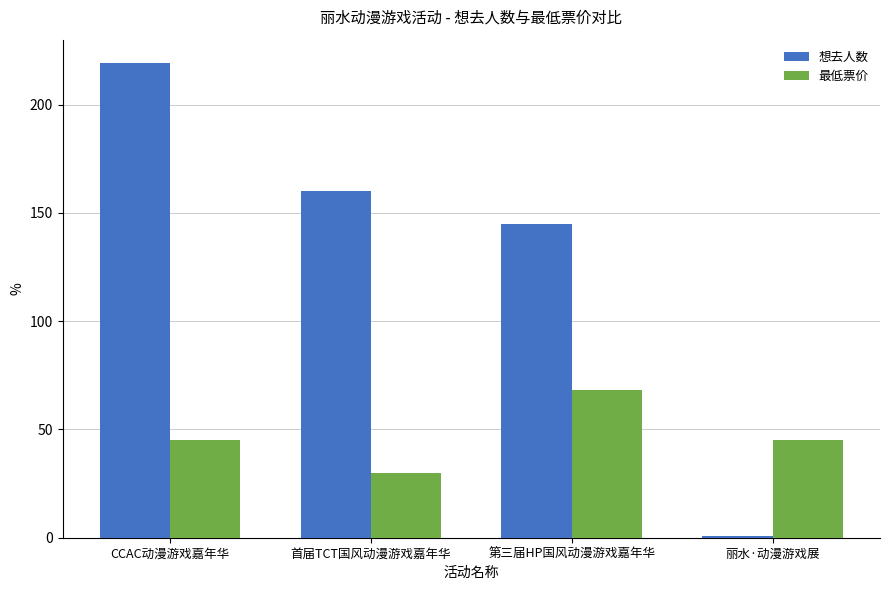

At which category is the sum across all series the highest?

CCAC动漫游戏嘉年华